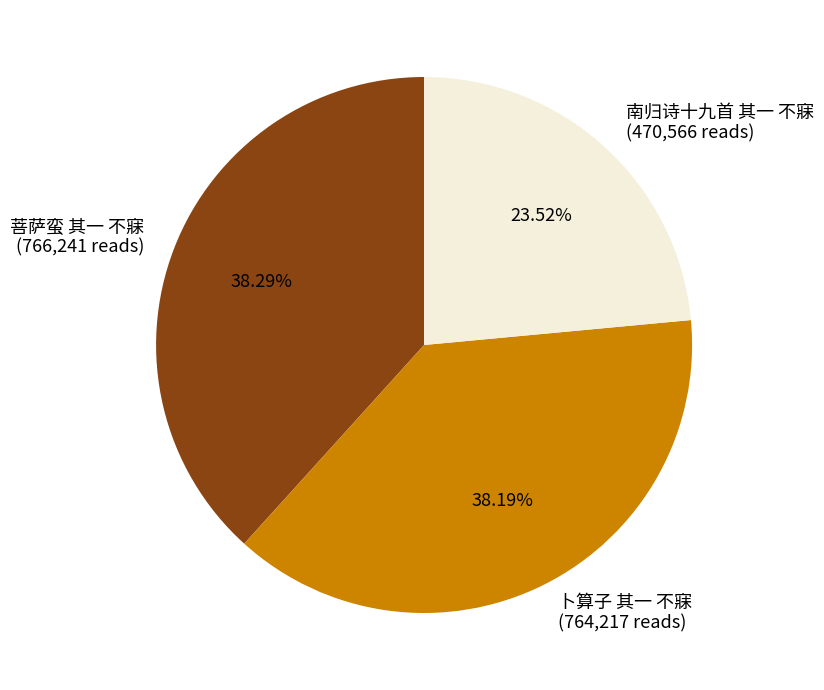

What percentage is the 卜算子 其一 不寐 slice, to the nearest percent?

38%